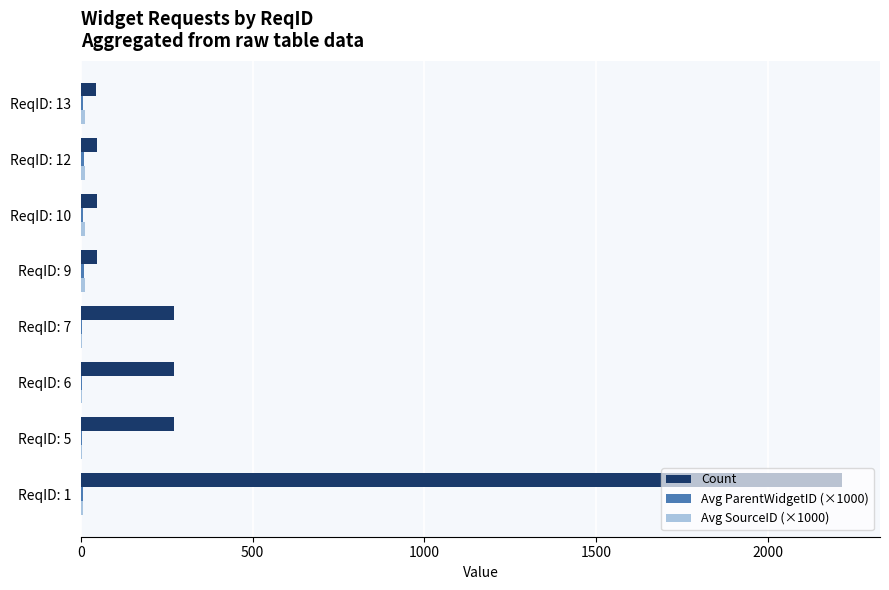

At which category is the sum across all series the highest?

ReqID: 1